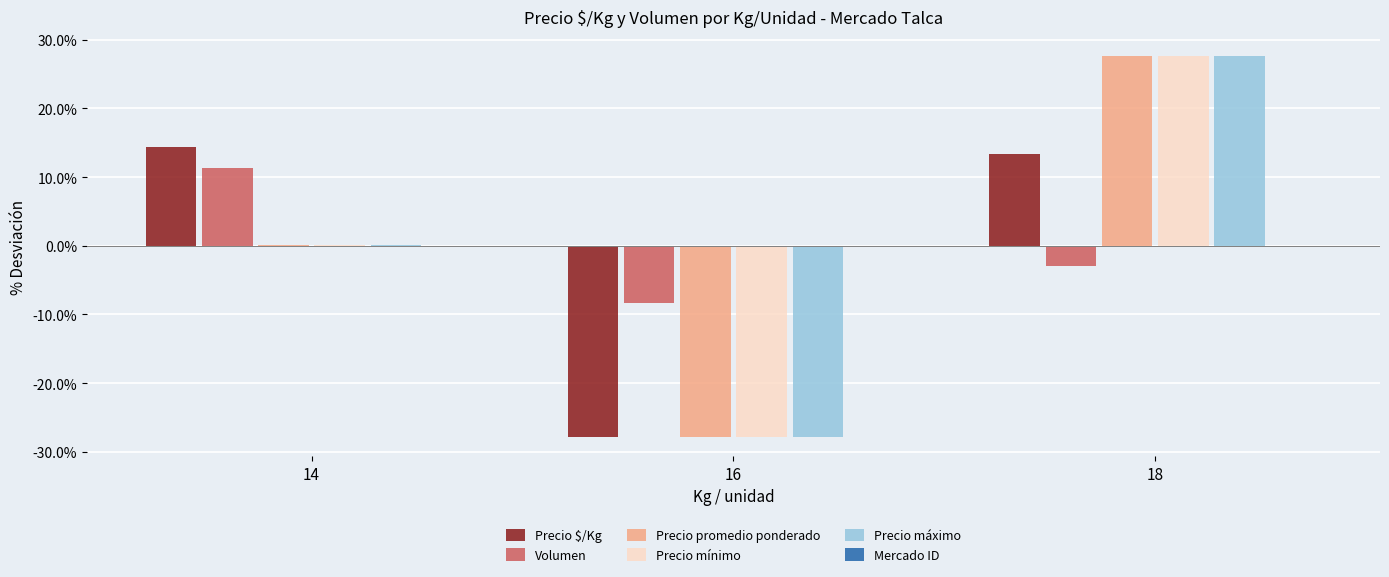

Which series changed the most between 14 and 16?

Precio $/Kg